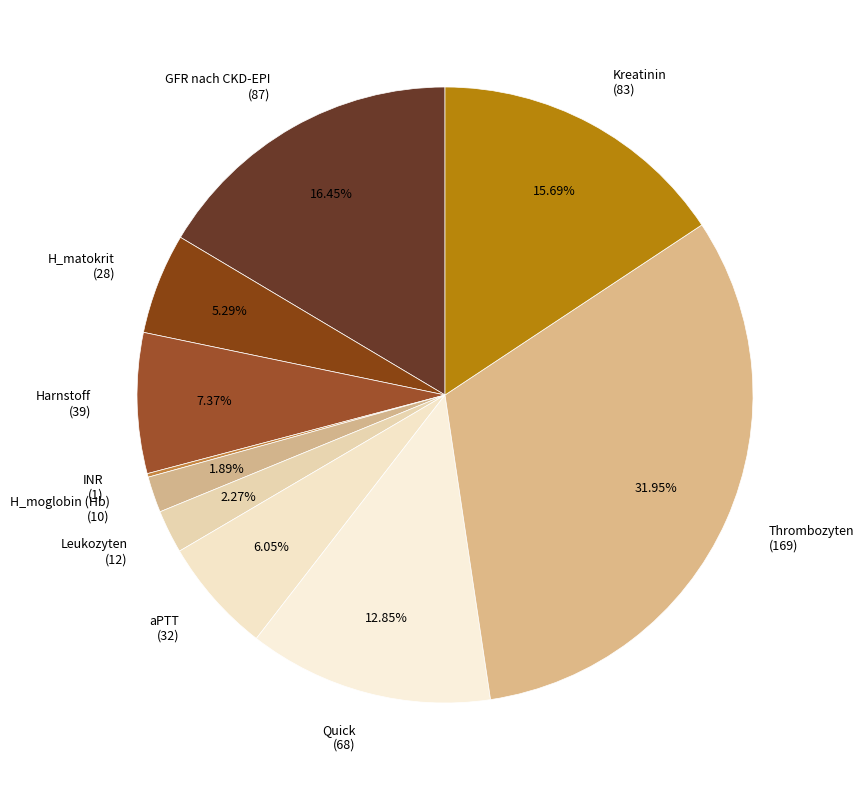

Which slice is the largest?

Thrombozyten (169)